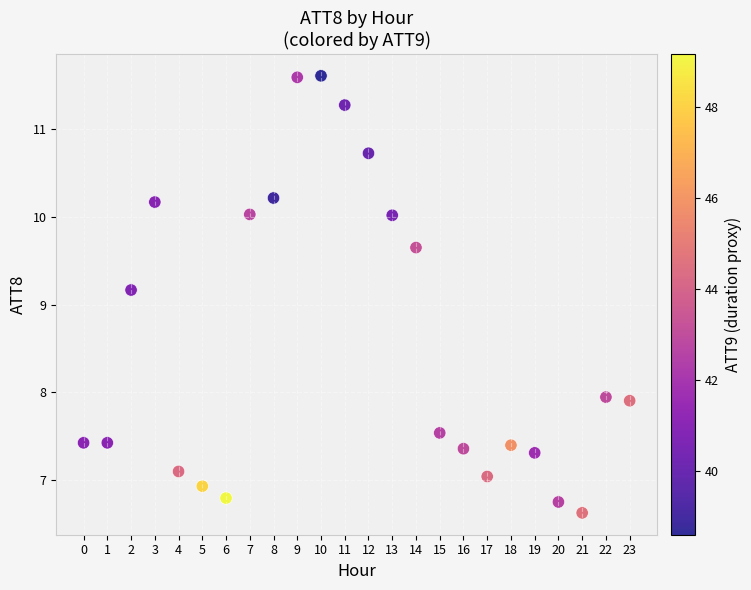

What Y value in the scatter plot is closest to 9?

9.2